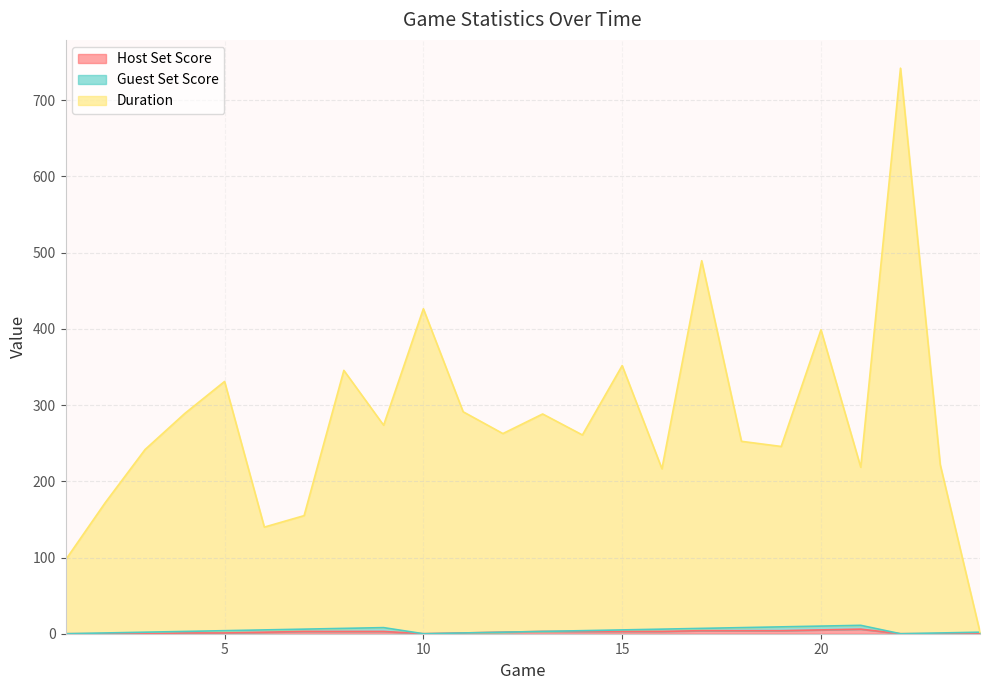

What is the sum of the Host Set Score values at 17 and 14?

7.0